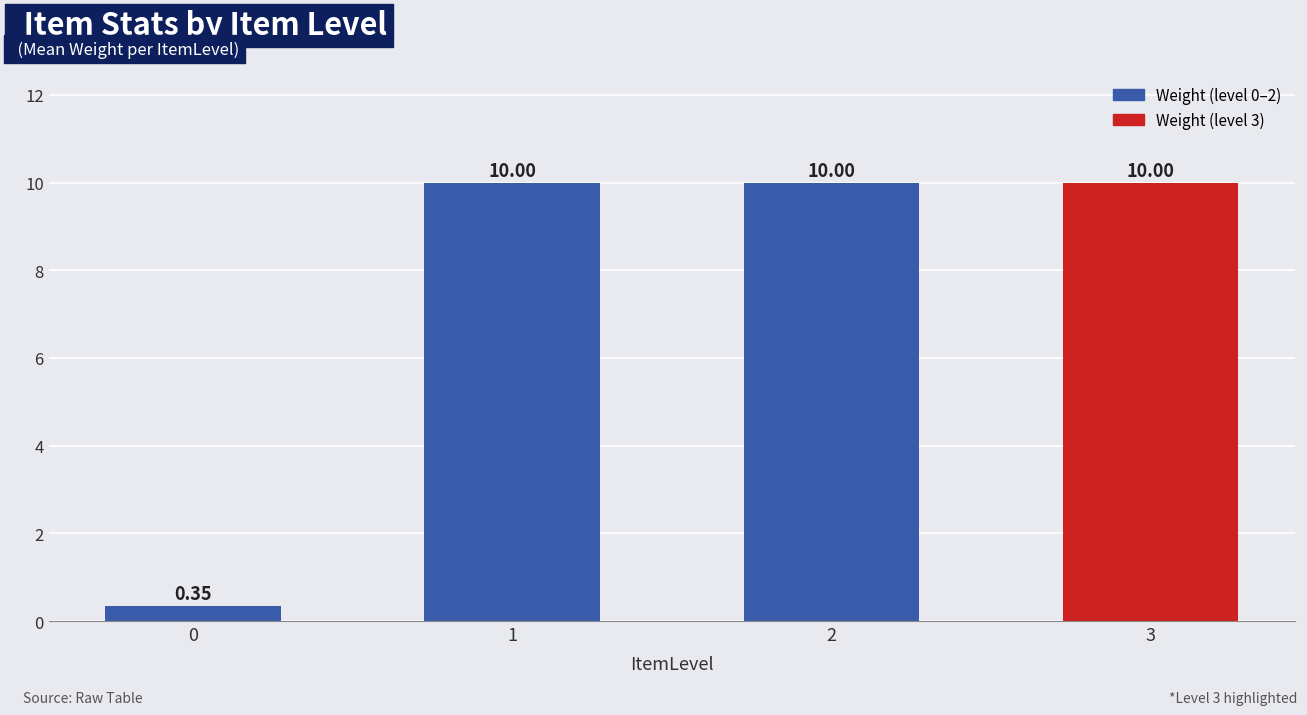

Approximately how many times larger is the value at 2 compared to 1?

1.0